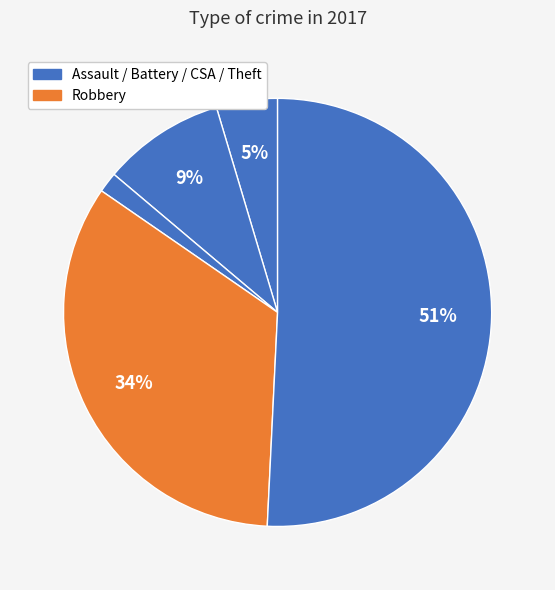

How many slices are in this pie chart?

5